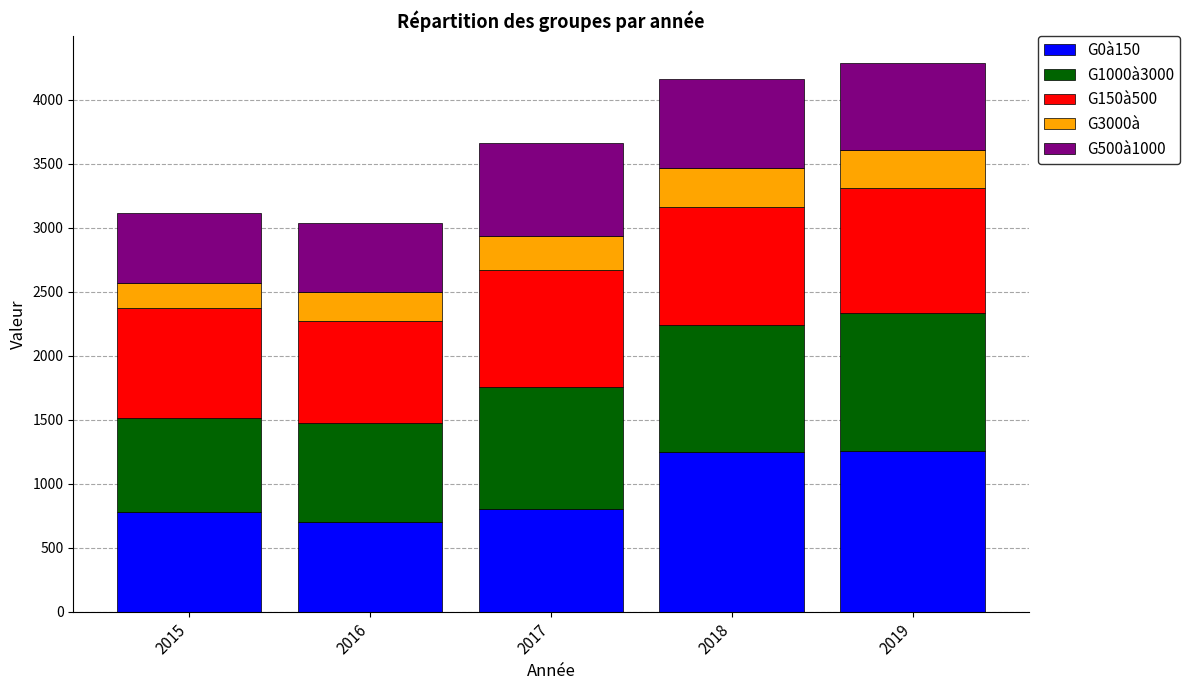

What is the sum of the G0à150 values at 2018 and 2016?

1947